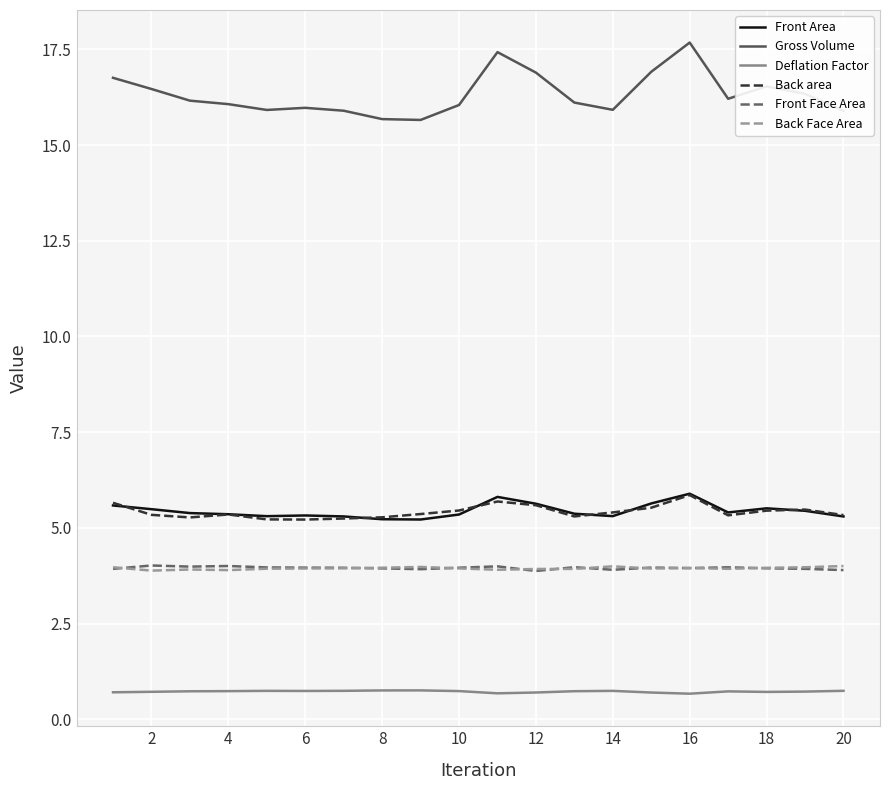

Which series has the largest total across all categories?

Gross Volume